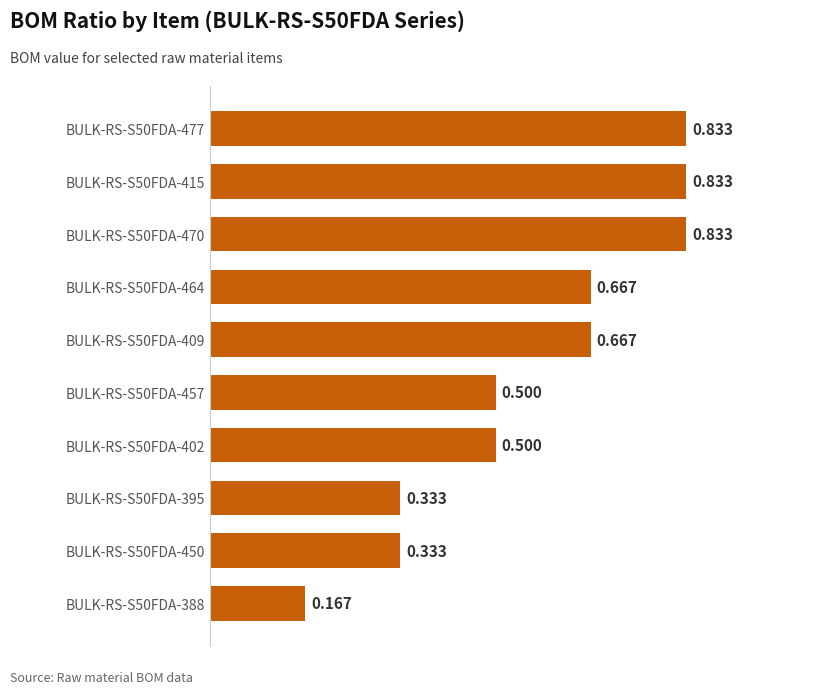

How many bars are there in total?

10